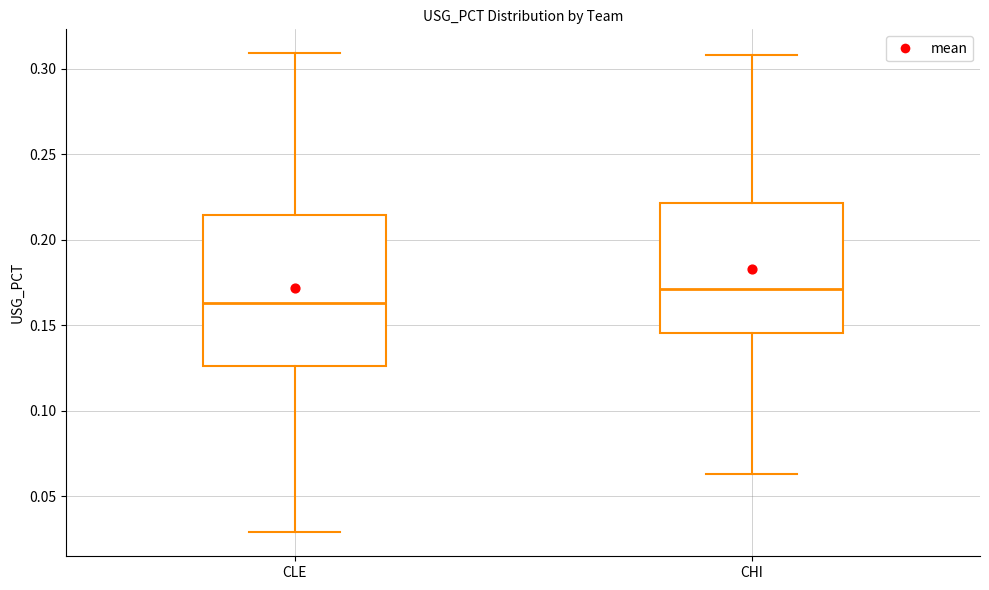

Where does the upper whisker of the box for CHI end on the y-axis? The values are not printed on the chart, so give them approximately, as read against the axis.

0.310